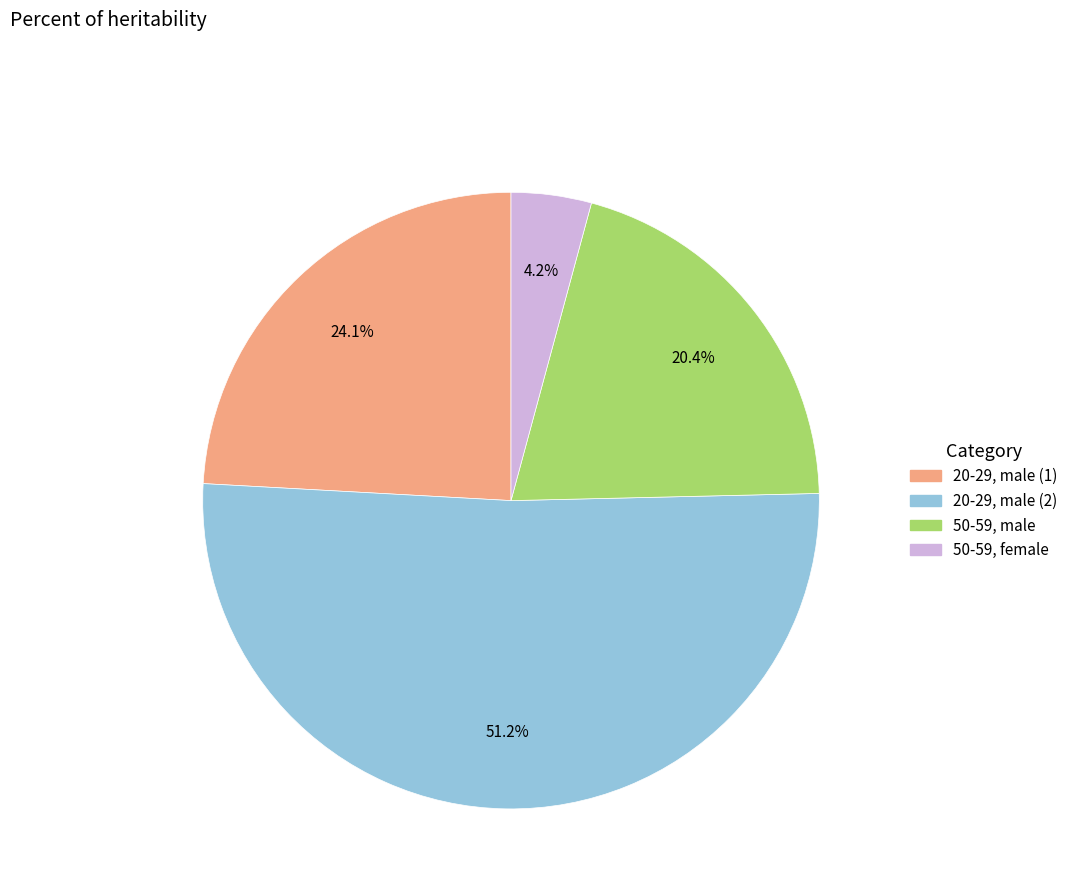

To the nearest percent, what is the average slice percentage?

25%